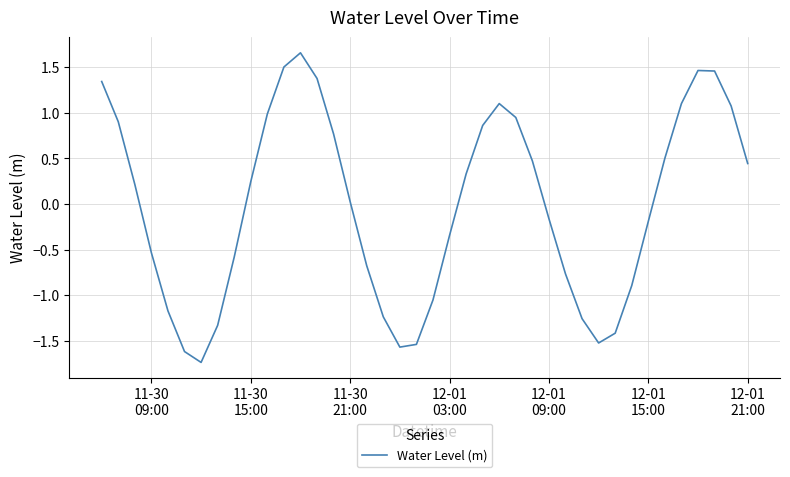

What is the difference between the maximum and second lowest values?

3.3